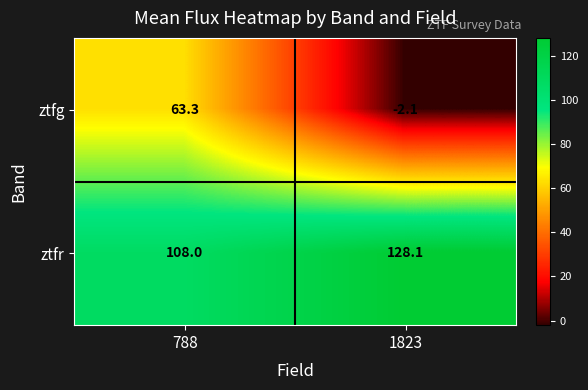

What is the difference between the highest and lowest values at 1823?

130.2